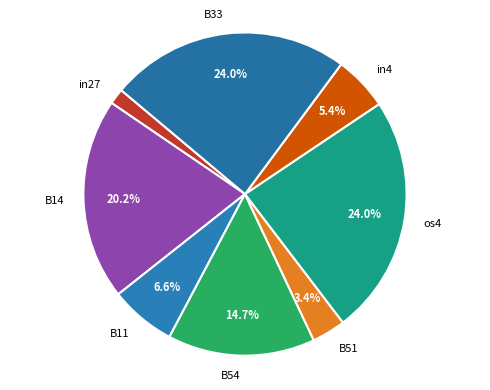

To the nearest percent, what is the difference between the B54 and os4 slice percentages?

9%